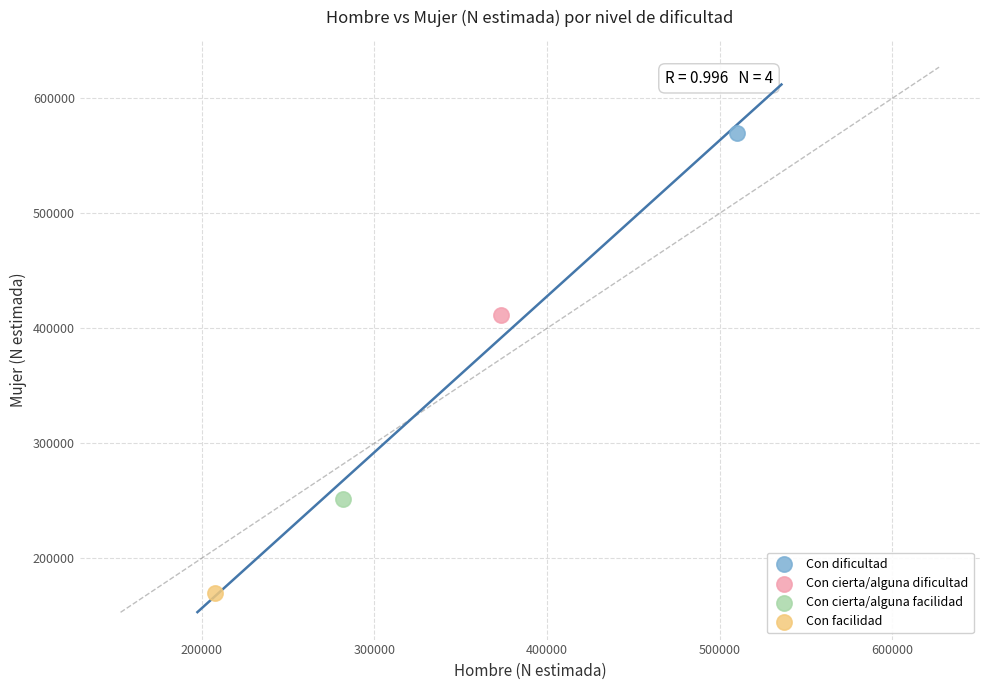

What are all the series names shown in the legend?

Con dificultad, Con cierta/alguna dificultad, Con cierta/alguna facilidad, Con facilidad